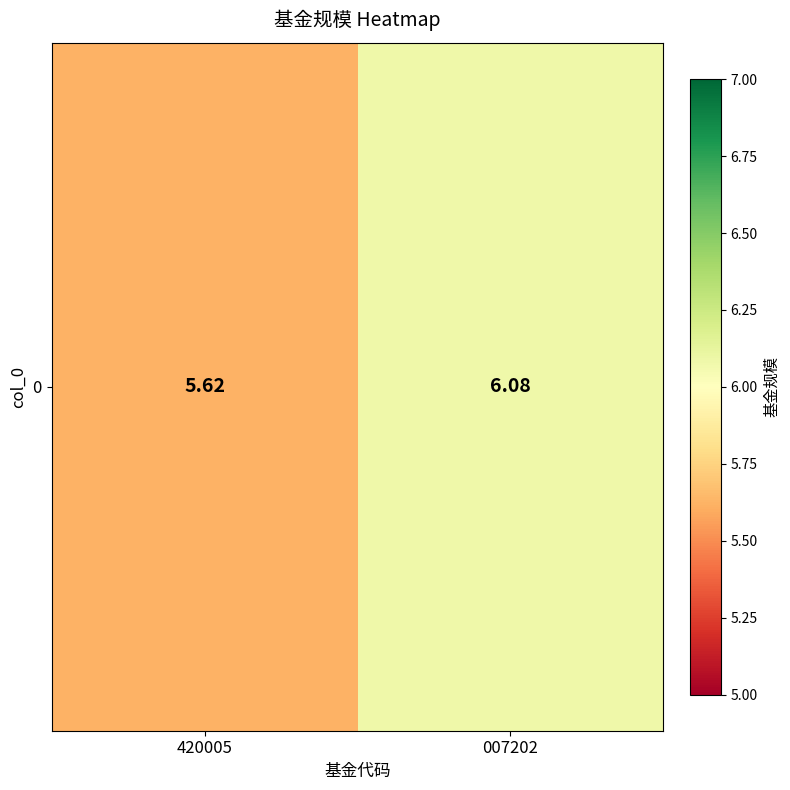

What is the average value?

5.8